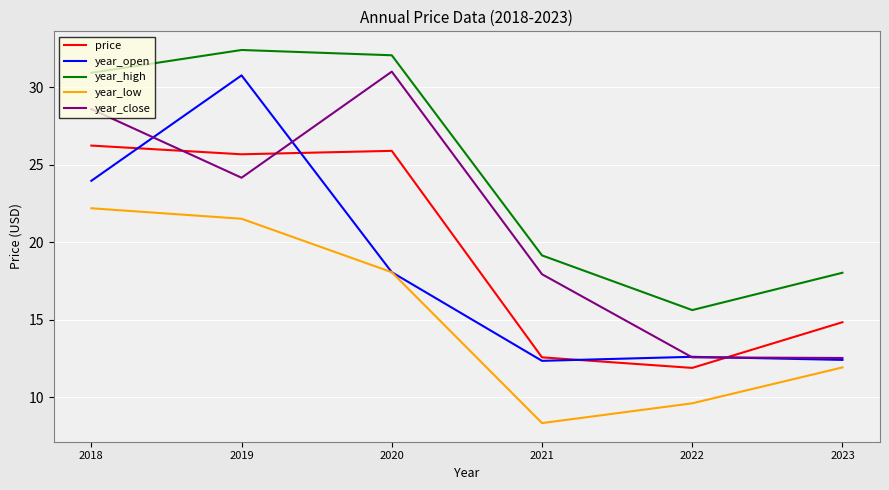

What is the difference between the maximum and second lowest values in the year_open series?

18.4